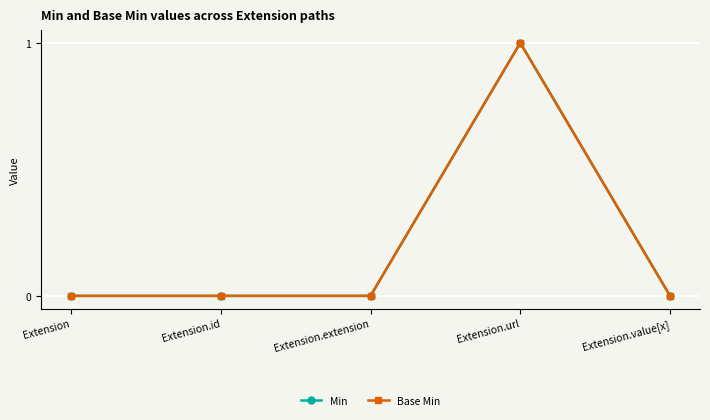

Does the chart have visible grid lines?

Yes